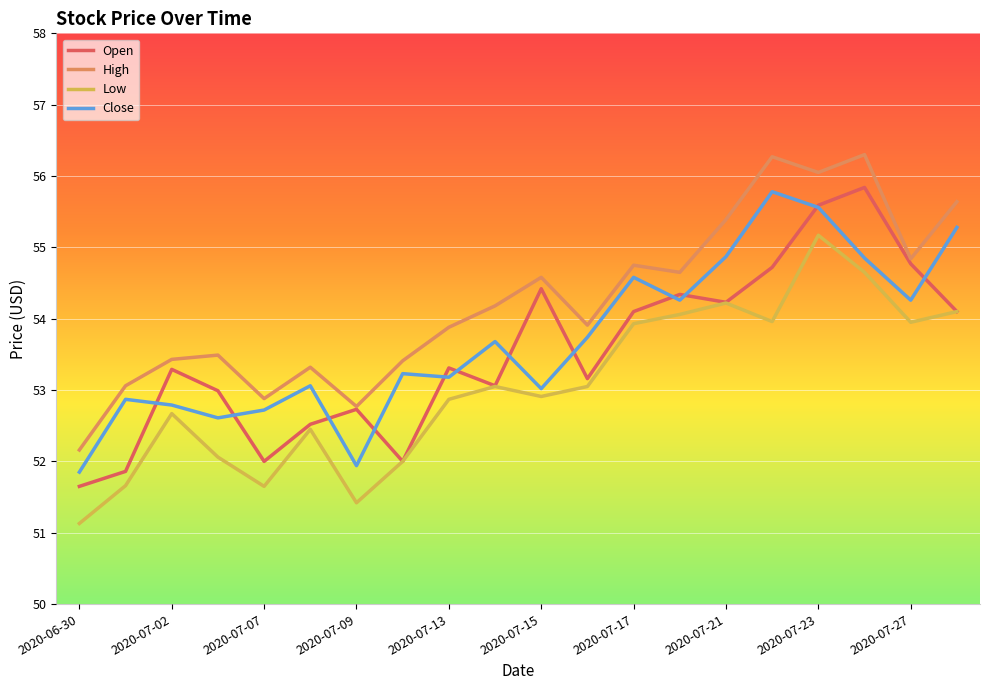

True or false: Low and High cross at least once.

False